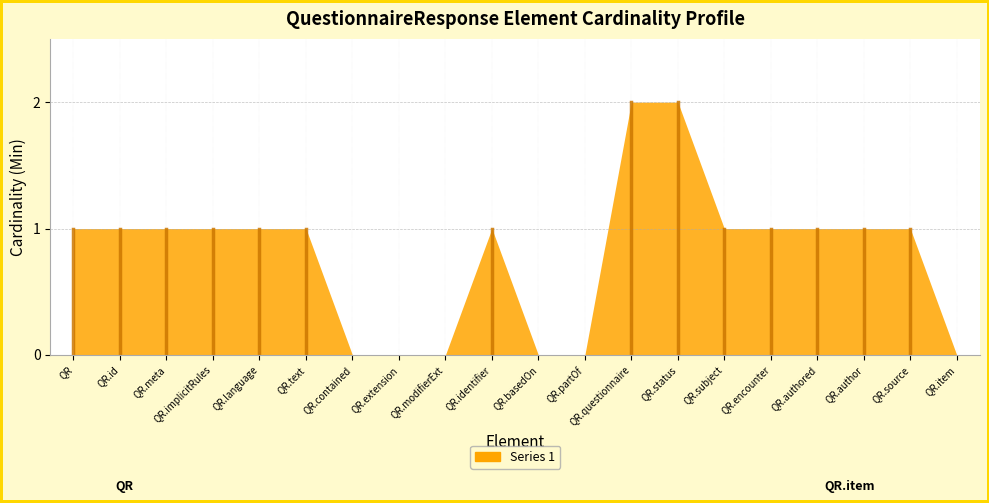

What is the change in value from QR.text to QR.questionnaire?

+1